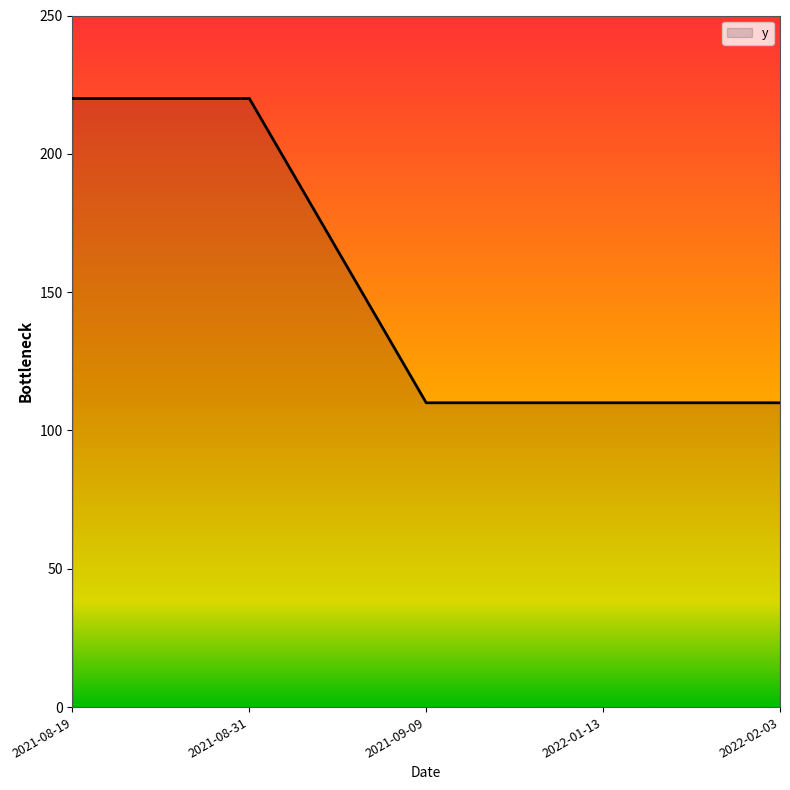

Between 2021-08-31 and 2022-01-13, which is larger?

2021-08-31